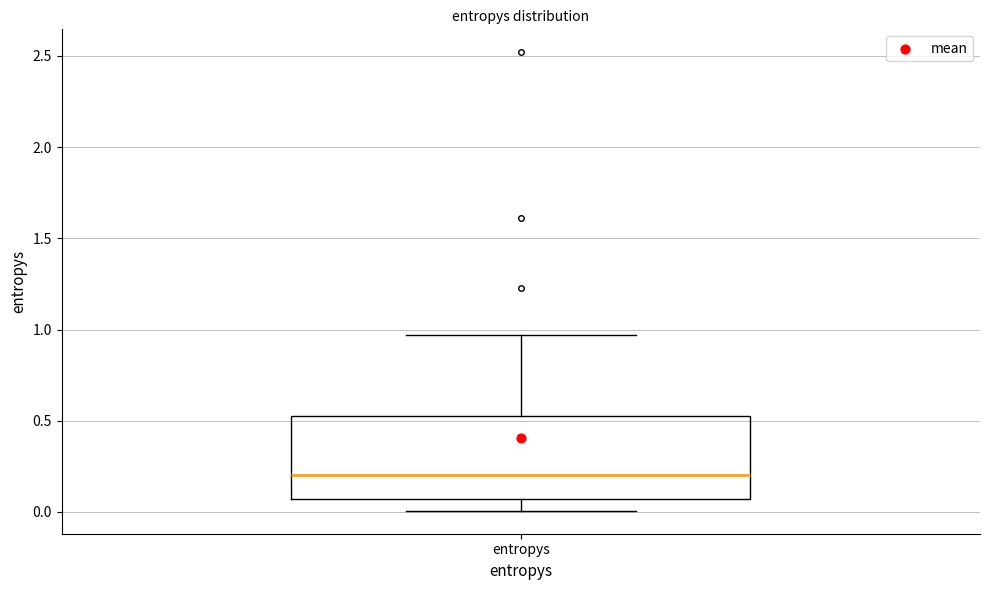

Read this box plot against the y-axis: the position of the median line, the range covered by the box, and the ends of both whiskers. The values are not printed on the chart, so give them approximately, as read against the axis.

median 0.20, box 0.05 to 0.55, whiskers 0.00 to 0.95